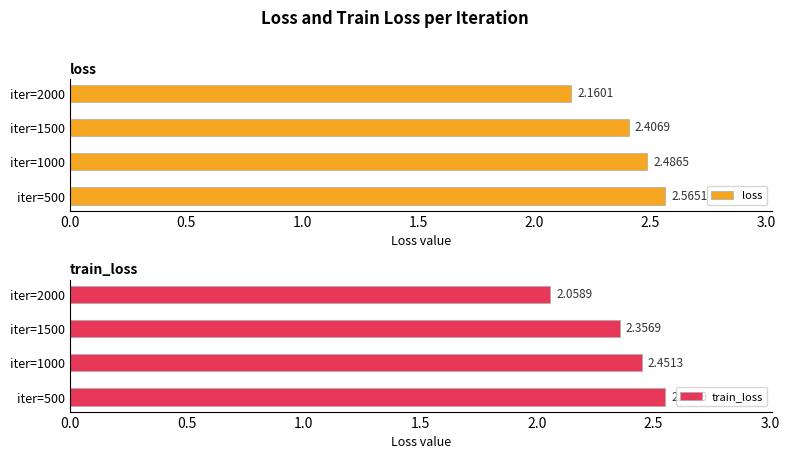

What is the minimum value shown in the chart?

2.1